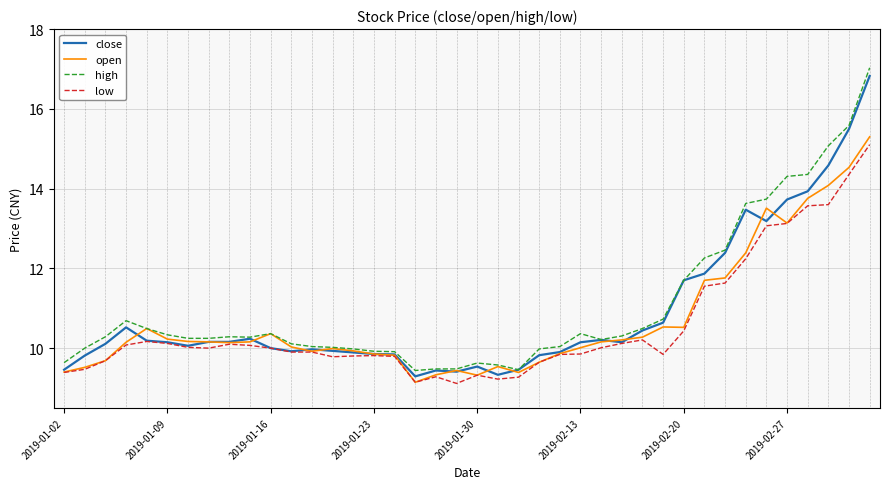

Is this an area chart (filled region under the line)?

No